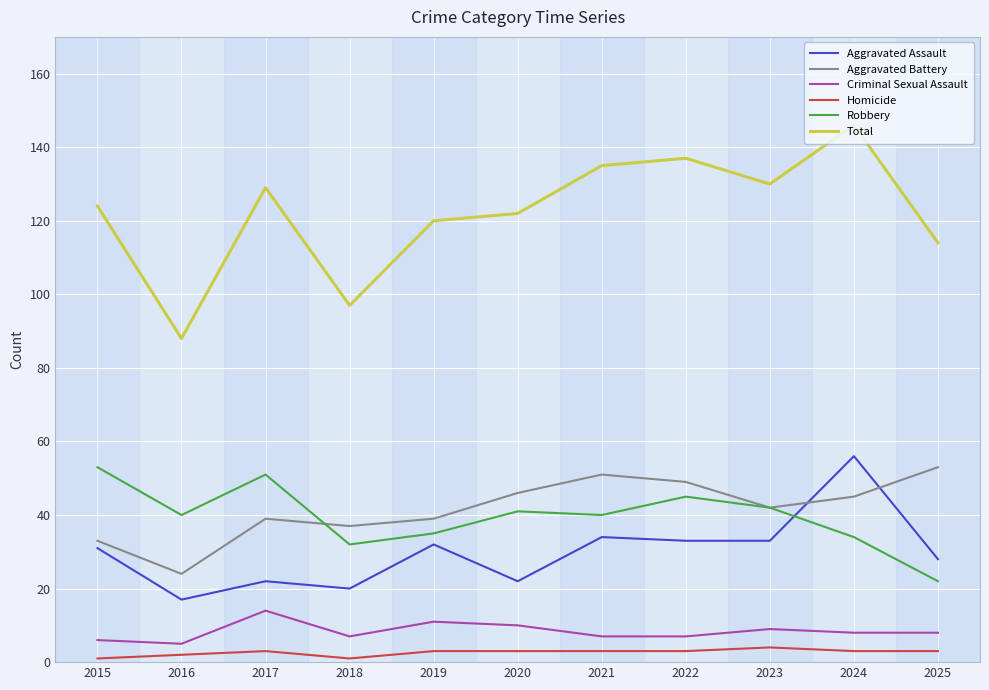

Reading left to right, transcribe all the data shown in this chart.

Aggravated Assault: 31	17	22	20	32	22	34	33	33	56	28
Aggravated Battery: 33	24	39	37	39	46	51	49	42	45	53
Criminal Sexual Assault: 6	5	14	7	11	10	7	7	9	8	8
Homicide: 1	2	3	1	3	3	3	3	4	3	3
Robbery: 53	40	51	32	35	41	40	45	42	34	22
Total: 124	88	129	97	120	122	135	137	130	146	114